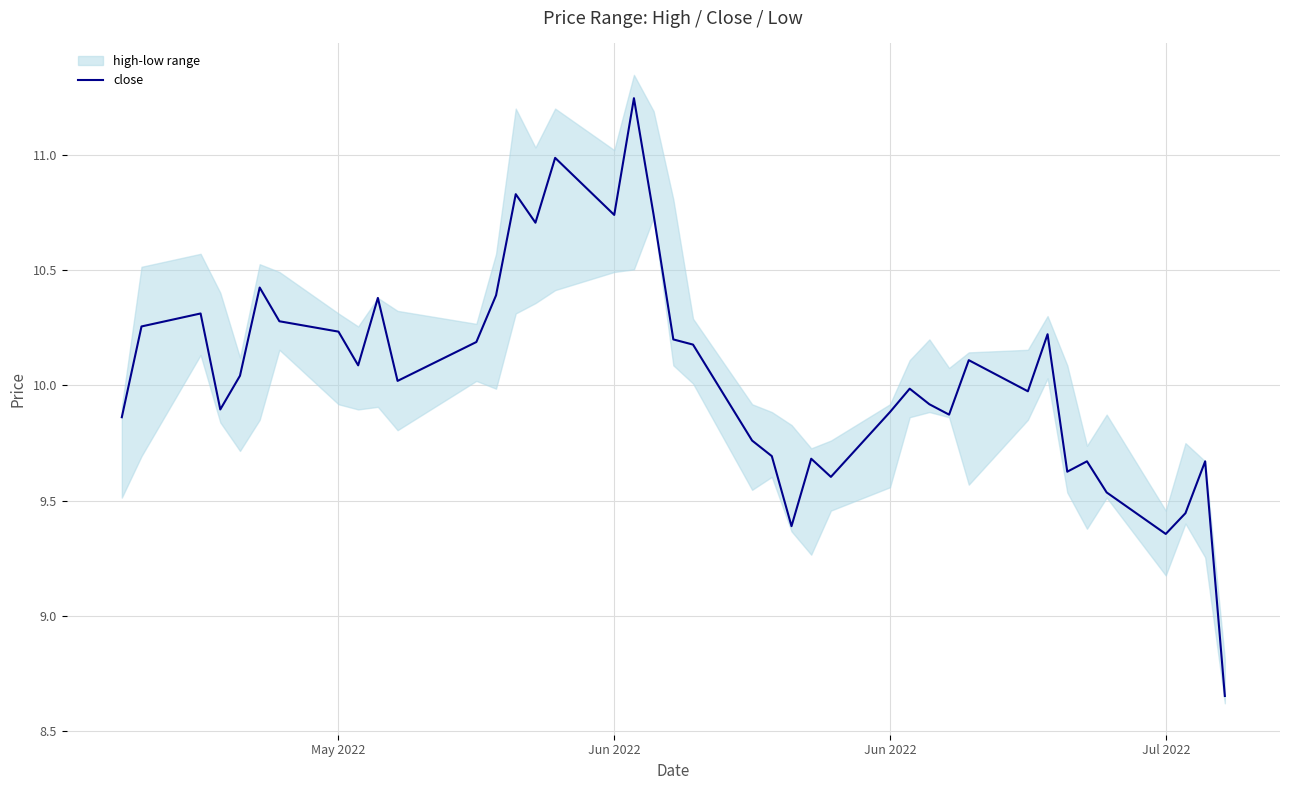

What is the smallest value displayed?

8.7